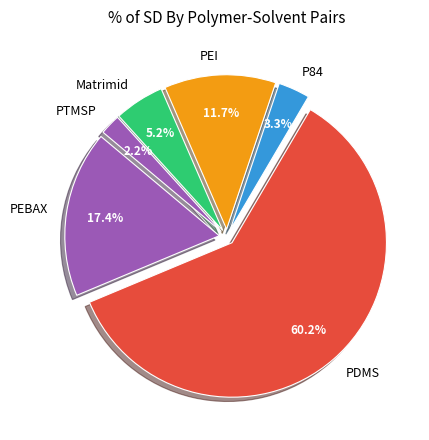

Do PEBAX and PEI together represent more than half of the pie?

No